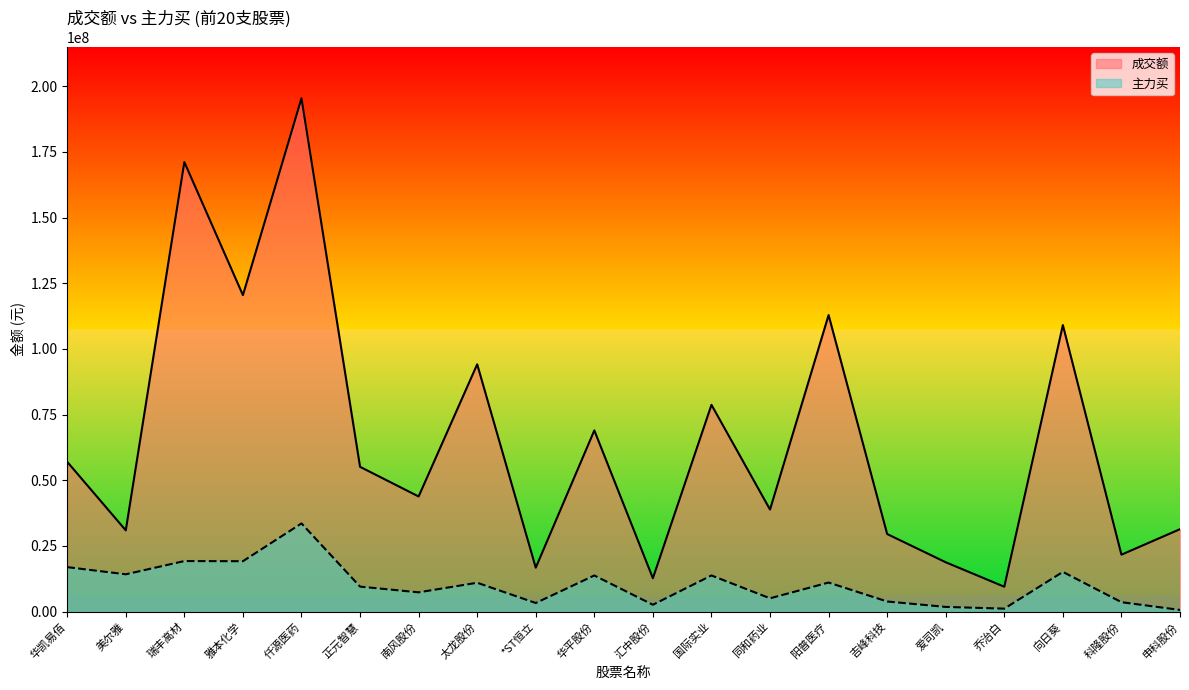

Does the chart have visible grid lines?

No